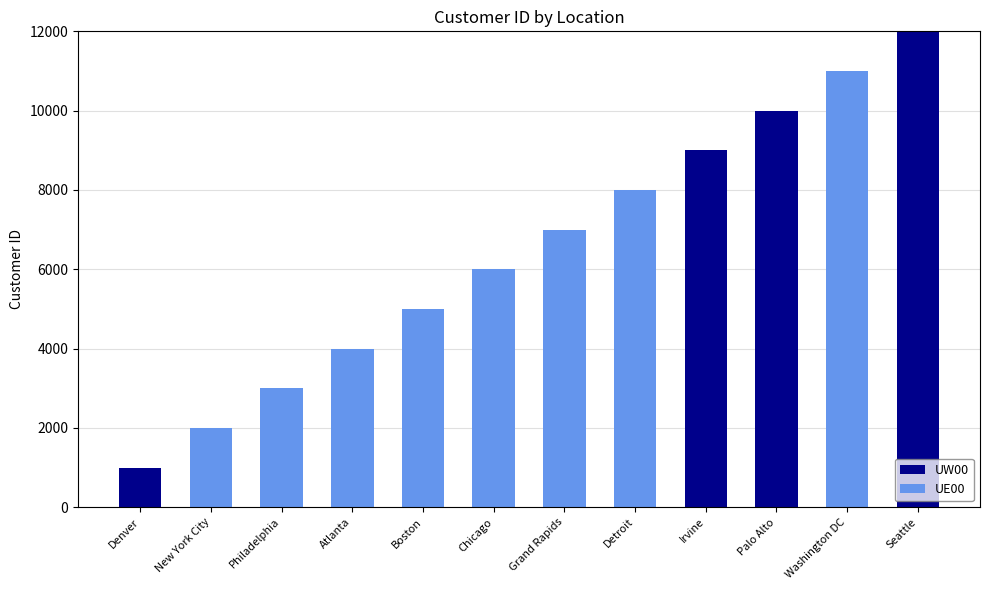

At which category is the sum across all series the highest?

Seattle